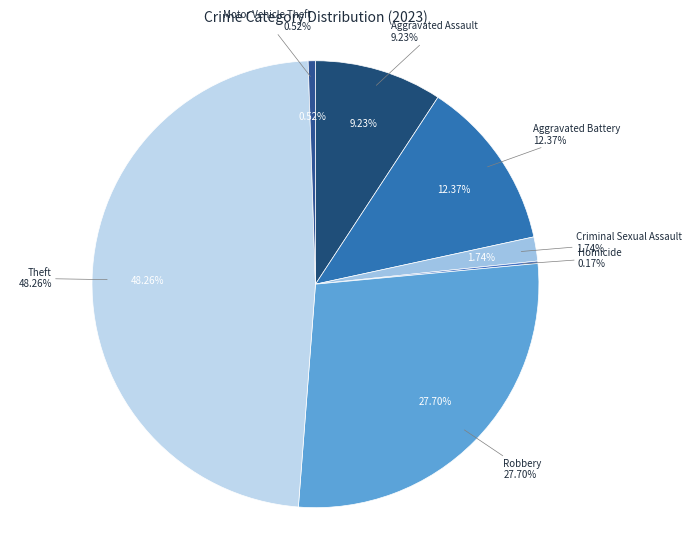

Is it true that Motor Vehicle Theft is 1% of the pie?

True